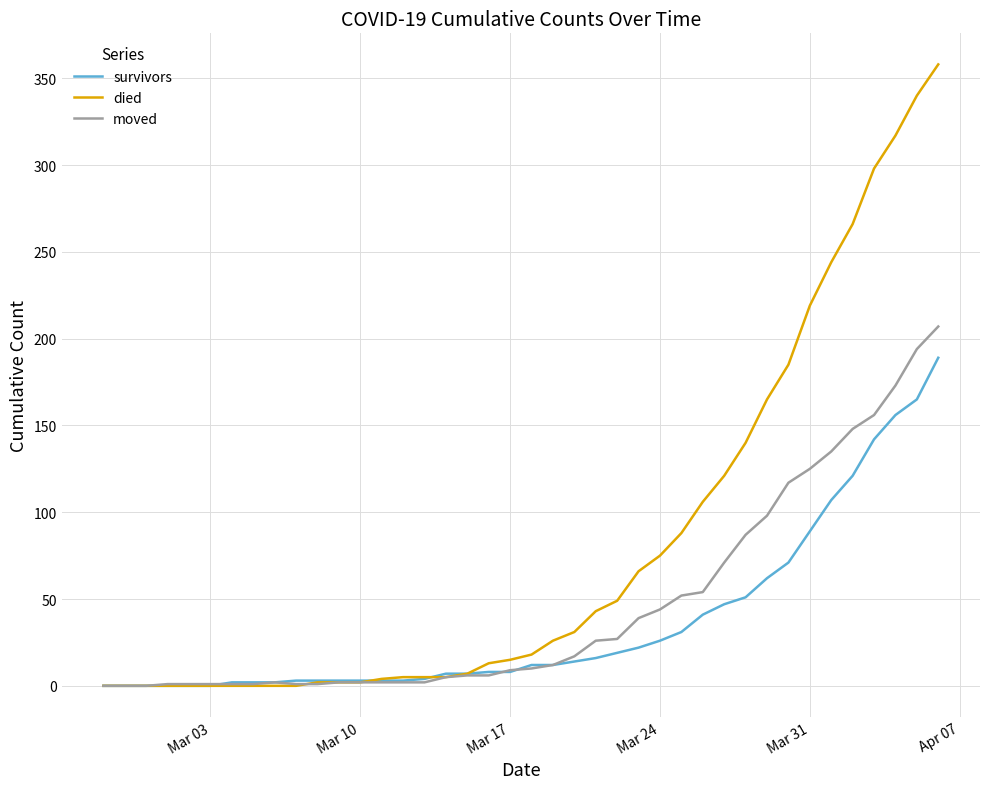

Rank the series by their maximum value, from highest to lowest.

died, moved, survivors